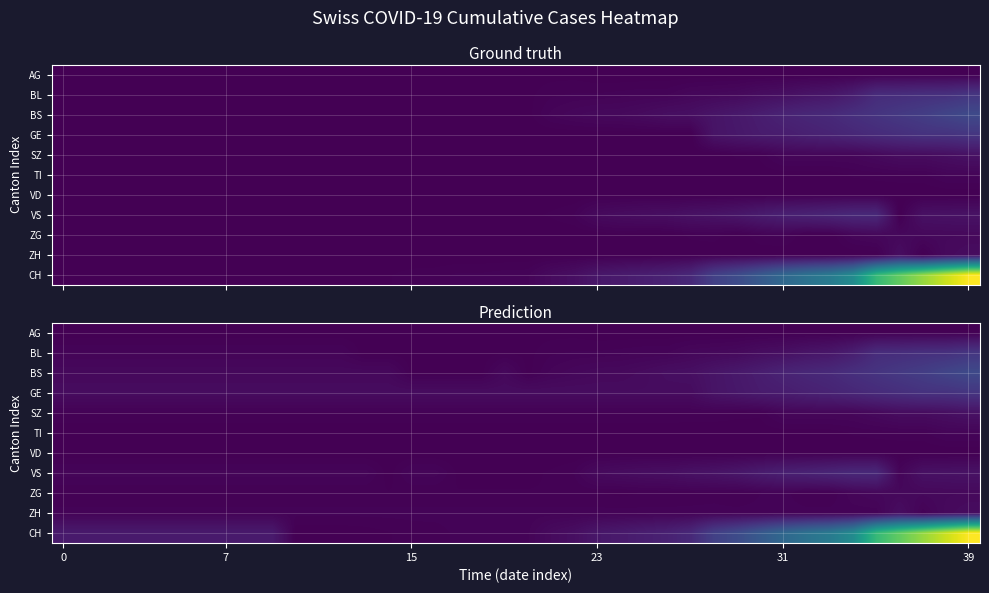

Which series has the largest total across all categories?

CH